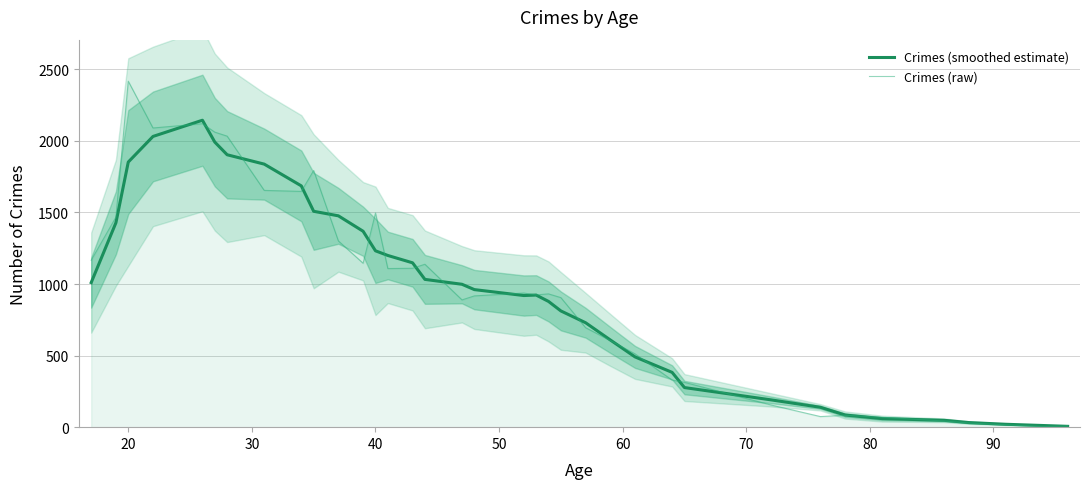

What is the difference between the maximum and second lowest values in the Crimes (smoothed estimate) series?

2132.6